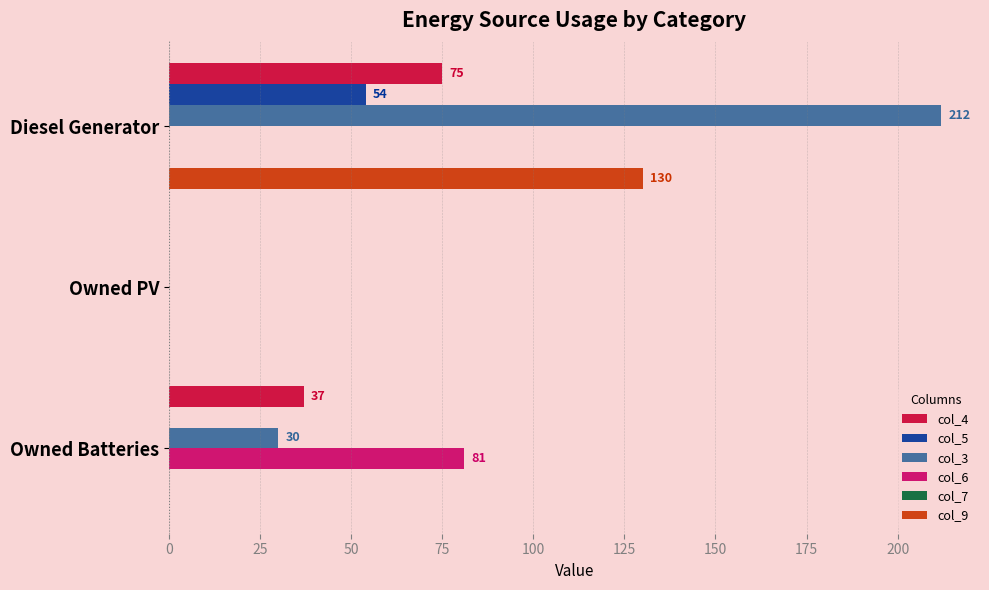

What is the sum of all col_4 values?

112